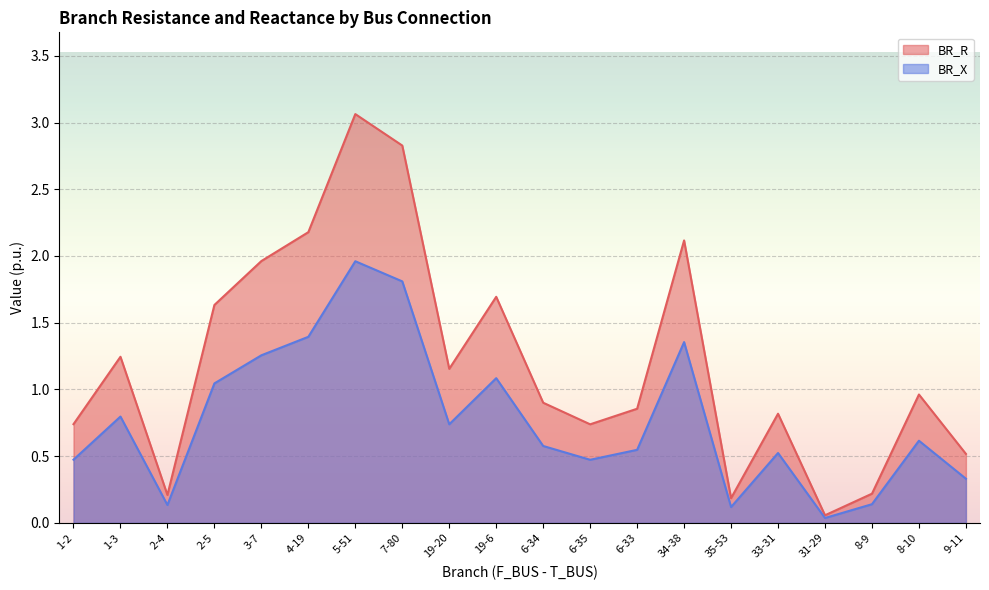

How many lines are shown in the chart?

2